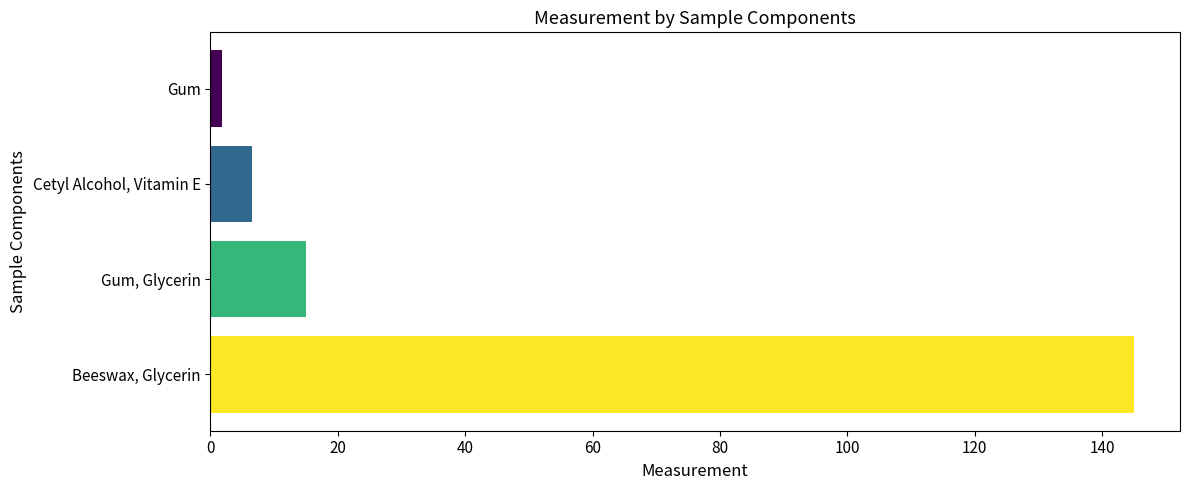

Rank the categories by value from highest to lowest.

Beeswax, Glycerin, Gum, Glycerin, Cetyl Alcohol, Vitamin E, Gum